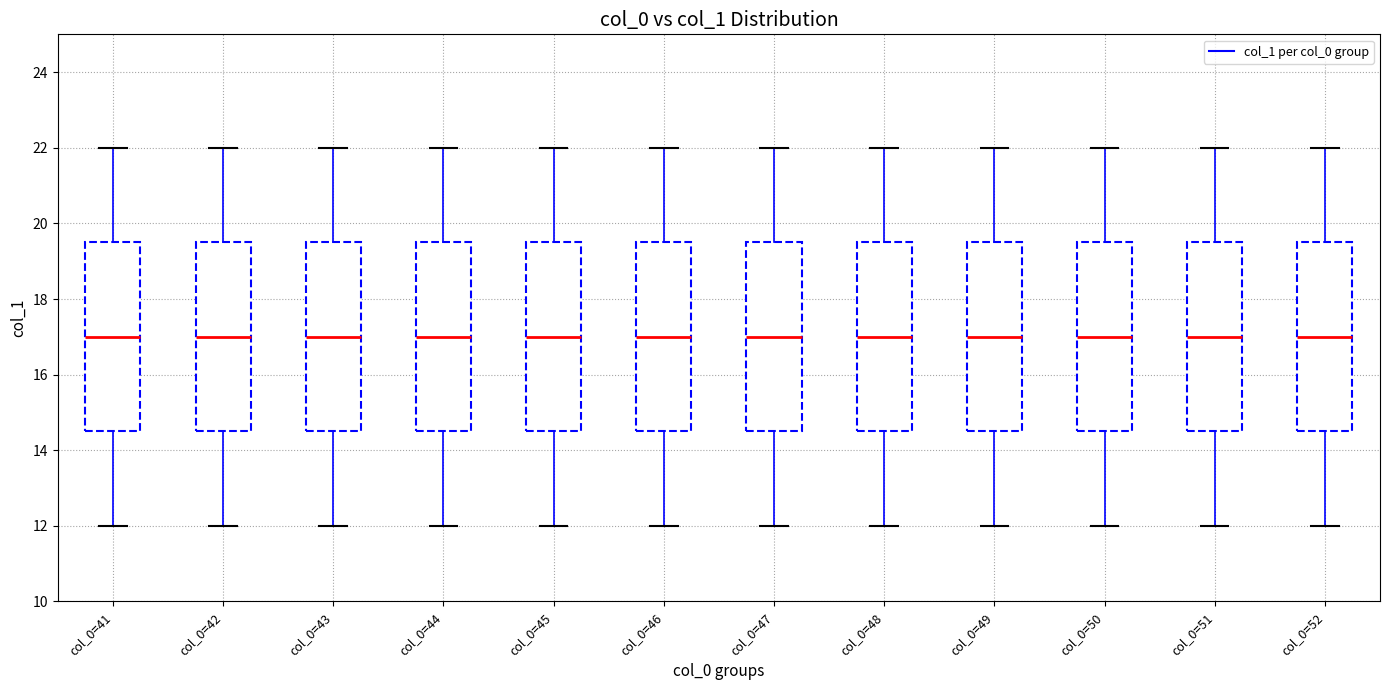

Reading left to right, read every box against the y-axis: the position of its median line, the range the box covers, and the ends of its whiskers. The values are not printed on the chart, so give them approximately, as read against the axis.

col_0=41: median 17.0, box 14.6 to 19.6, whiskers 12.0 to 22.0
col_0=42: median 17.0, box 14.6 to 19.6, whiskers 12.0 to 22.0
col_0=43: median 17.0, box 14.6 to 19.6, whiskers 12.0 to 22.0
col_0=44: median 17.0, box 14.6 to 19.6, whiskers 12.0 to 22.0
col_0=45: median 17.0, box 14.6 to 19.6, whiskers 12.0 to 22.0
col_0=46: median 17.0, box 14.6 to 19.6, whiskers 12.0 to 22.0
col_0=47: median 17.0, box 14.6 to 19.6, whiskers 12.0 to 22.0
col_0=48: median 17.0, box 14.6 to 19.6, whiskers 12.0 to 22.0
col_0=49: median 17.0, box 14.6 to 19.6, whiskers 12.0 to 22.0
col_0=50: median 17.0, box 14.6 to 19.6, whiskers 12.0 to 22.0
col_0=51: median 17.0, box 14.6 to 19.6, whiskers 12.0 to 22.0
col_0=52: median 17.0, box 14.6 to 19.6, whiskers 12.0 to 22.0